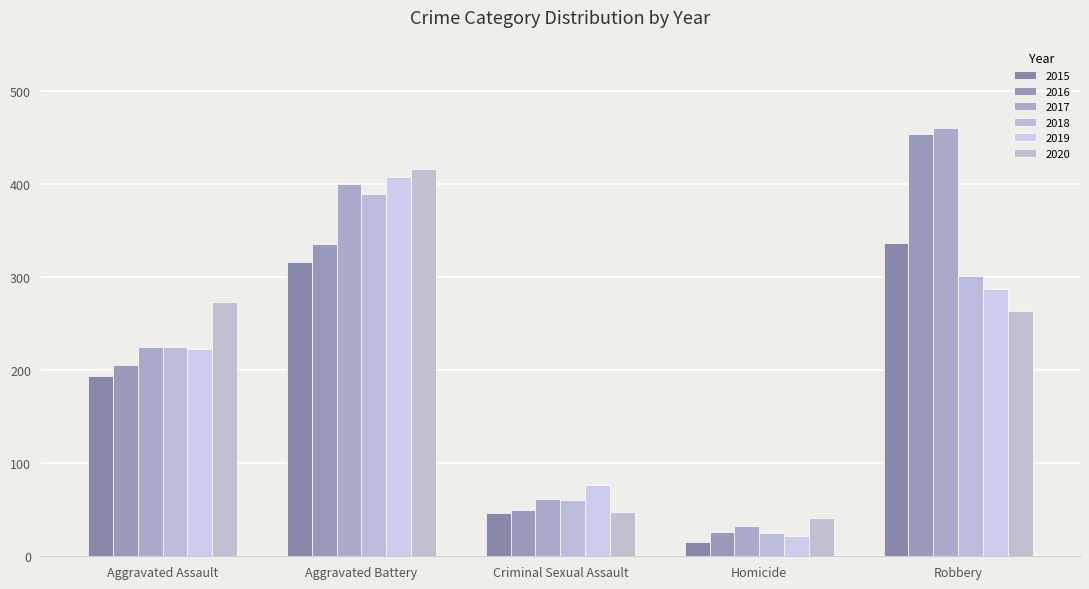

At which category is the sum across all series the highest?

Aggravated Battery